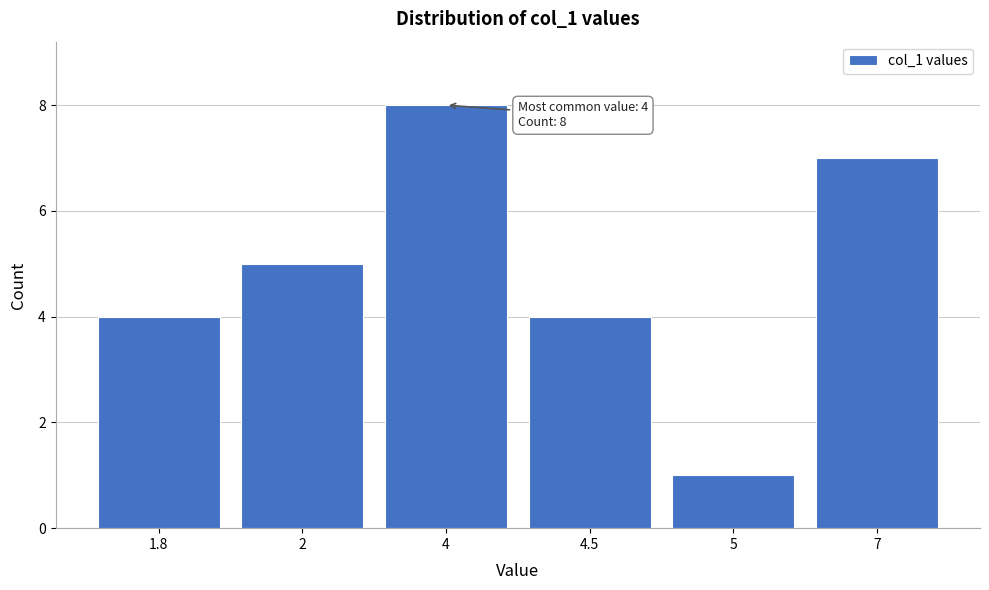

Reading right to left, what are all the values shown in this chart?

7=7	5=1	4.5=4	4=8	2=5	1.8=4